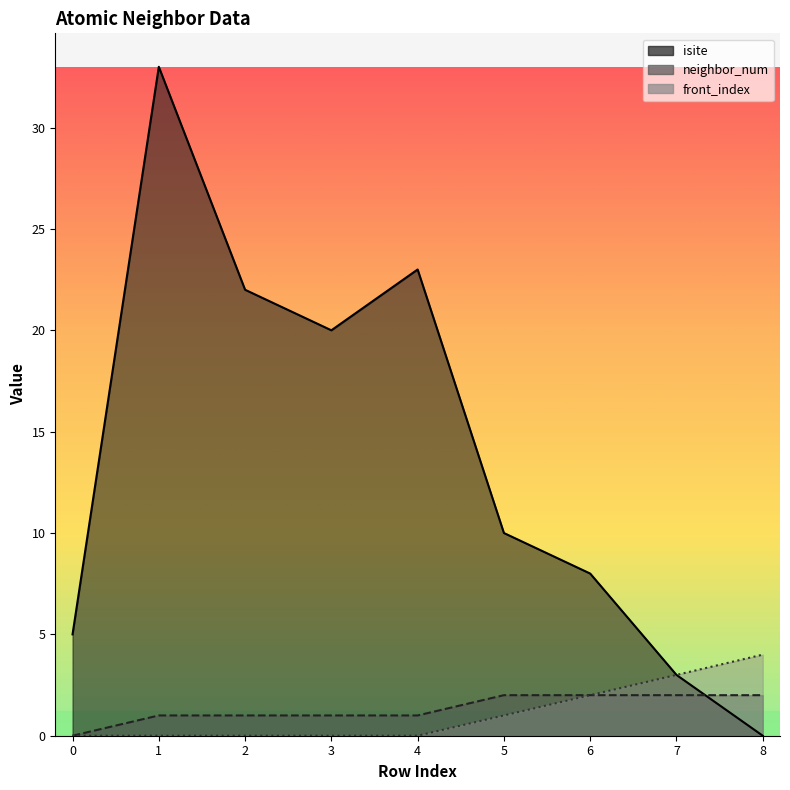

Rank the series at 1 from lowest to highest value.

front_index, neighbor_num, isite